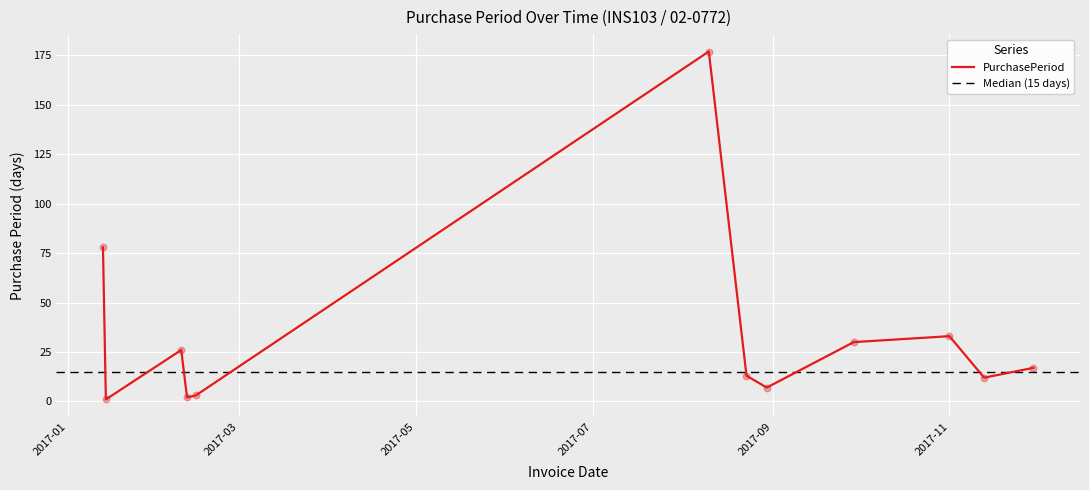

What is the ratio of the value at 2017-02-11 to the value at 2017-08-30?

0.3